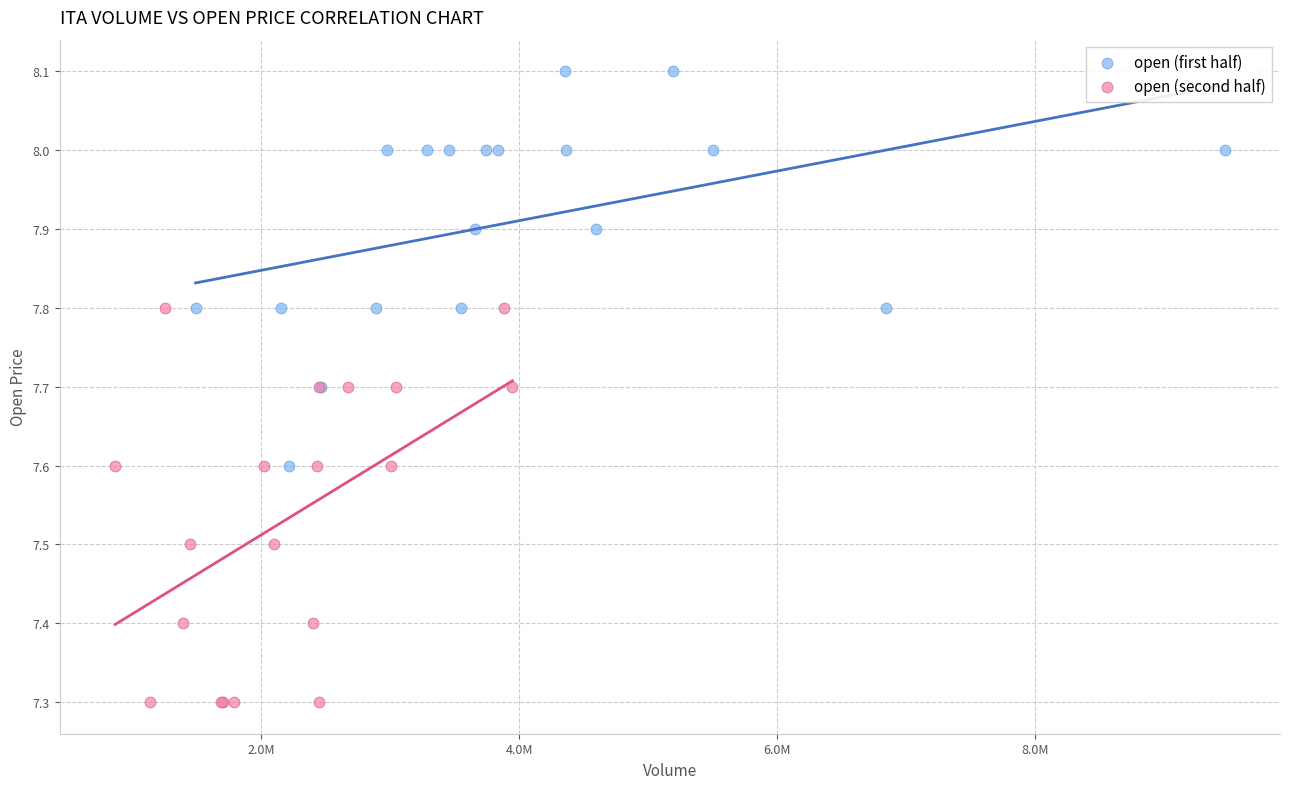

Which series reaches the minimum Y coordinate?

open (second half)